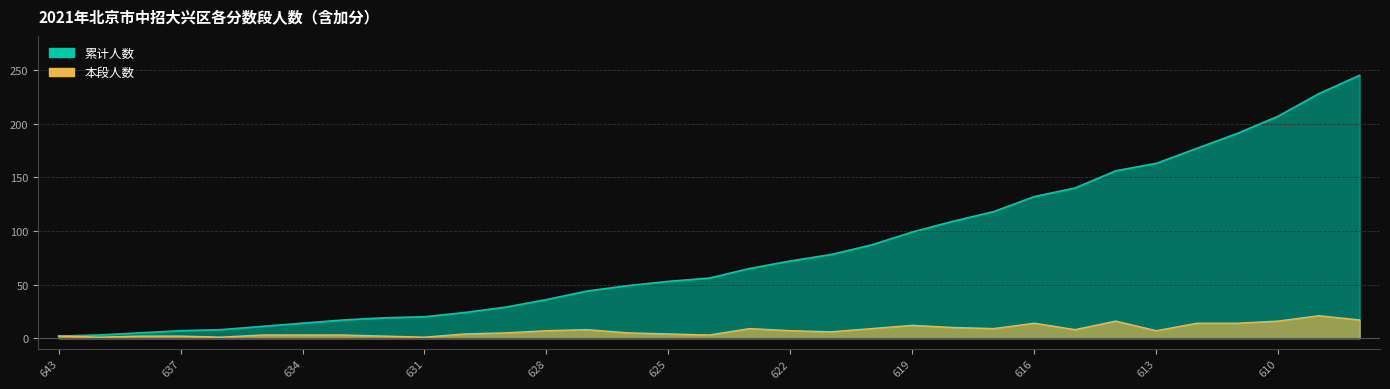

Which category has the lowest value across all series?

641